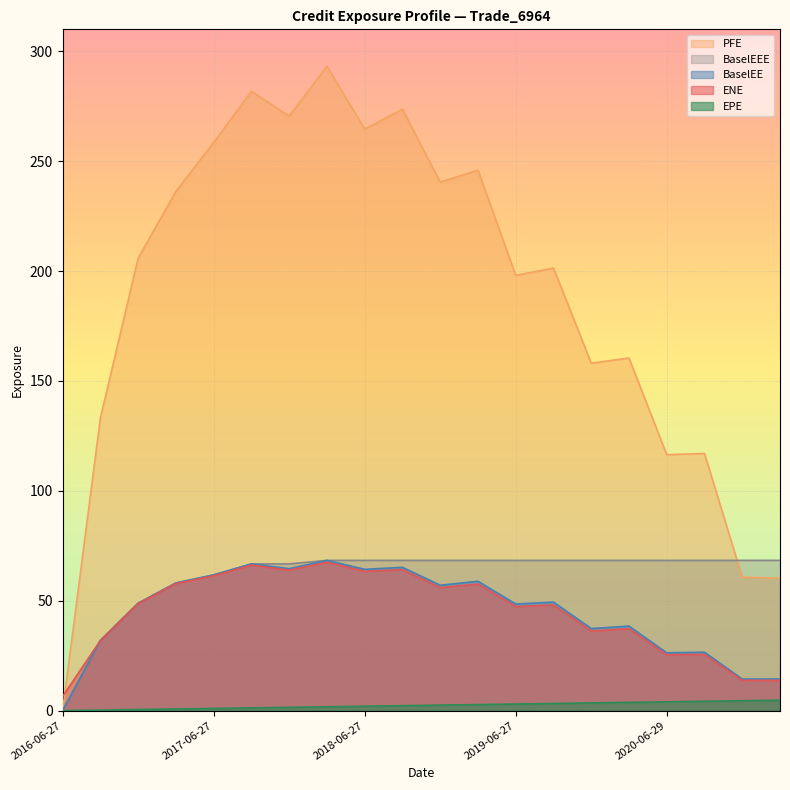

What is the difference between the BaselEEE values at 2016-06-27 and 2019-03-27?

68.4